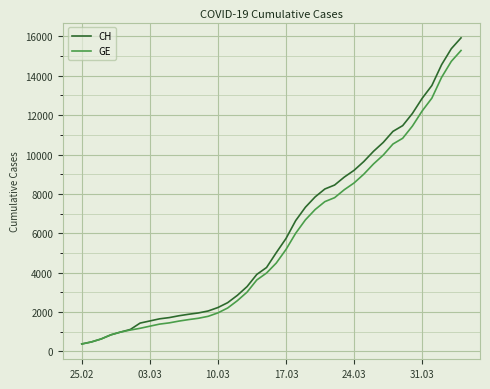

What is the maximum value shown in the chart?

15926